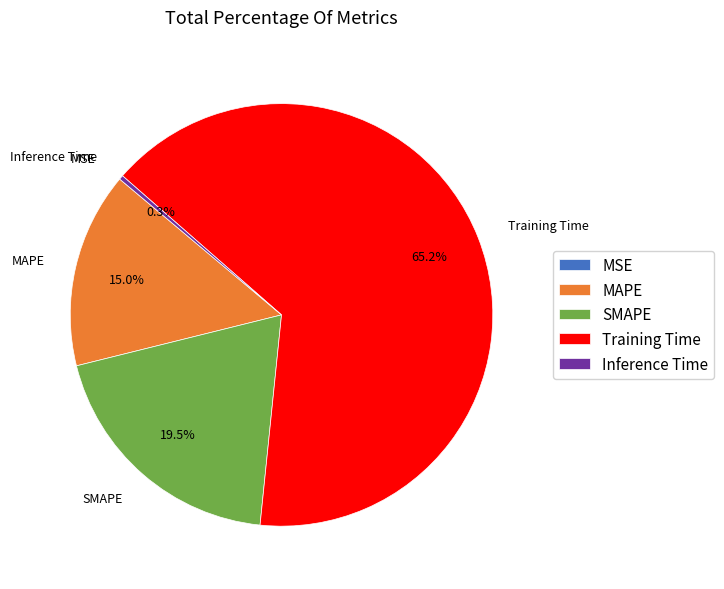

Is it true that Training Time is 65% of the pie?

True